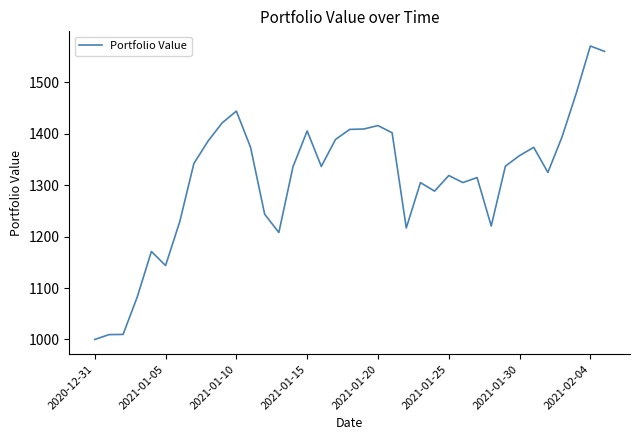

What is the greatest value displayed?

1570.2